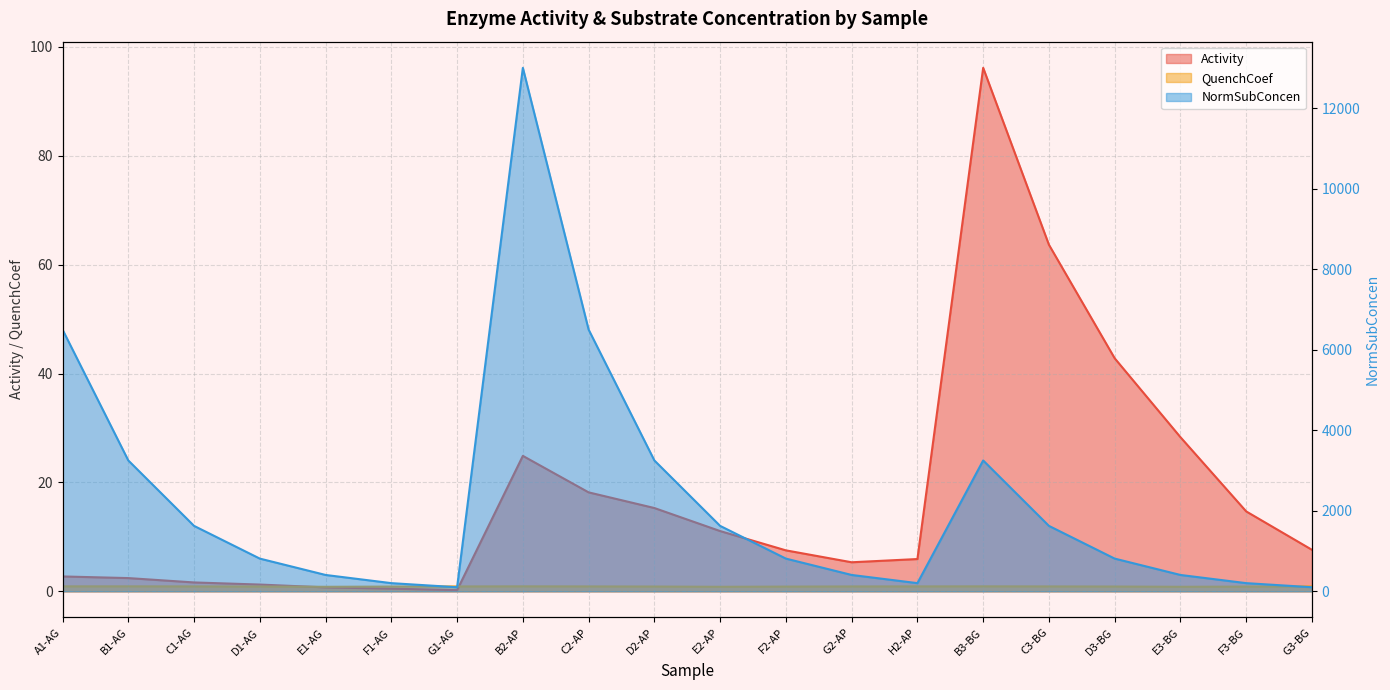

Reading left to right, what are all the values shown in this chart?

Activity: A1-AG=2.7	B1-AG=2.4	C1-AG=1.6	D1-AG=1.2	E1-AG=0.7	F1-AG=0.5	G1-AG=0.2	B2-AP=24.9	C2-AP=18.2	D2-AP=15.3	E2-AP=11.1	F2-AP=7.5	G2-AP=5.3	H2-AP=5.9	B3-BG=96.2	C3-BG=63.7	D3-BG=42.8	E3-BG=28.3	F3-BG=14.7	G3-BG=7.6
QuenchCoef: A1-AG=0.9	B1-AG=0.9	C1-AG=0.9	D1-AG=0.9	E1-AG=0.8	F1-AG=0.9	G1-AG=0.9	B2-AP=0.9	C2-AP=0.9	D2-AP=0.9	E2-AP=0.8	F2-AP=0.9	G2-AP=0.9	H2-AP=0.9	B3-BG=0.9	C3-BG=0.9	D3-BG=0.9	E3-BG=0.8	F3-BG=0.9	G3-BG=0.9
NormSubConcen: A1-AG=6500.1	B1-AG=3250.1	C1-AG=1625.0	D1-AG=812.5	E1-AG=406.3	F1-AG=203.1	G1-AG=101.6	B2-AP=13000.3	C2-AP=6500.1	D2-AP=3250.1	E2-AP=1625.0	F2-AP=812.5	G2-AP=406.3	H2-AP=203.1	B3-BG=3250.1	C3-BG=1625.0	D3-BG=812.5	E3-BG=406.3	F3-BG=203.1	G3-BG=101.6